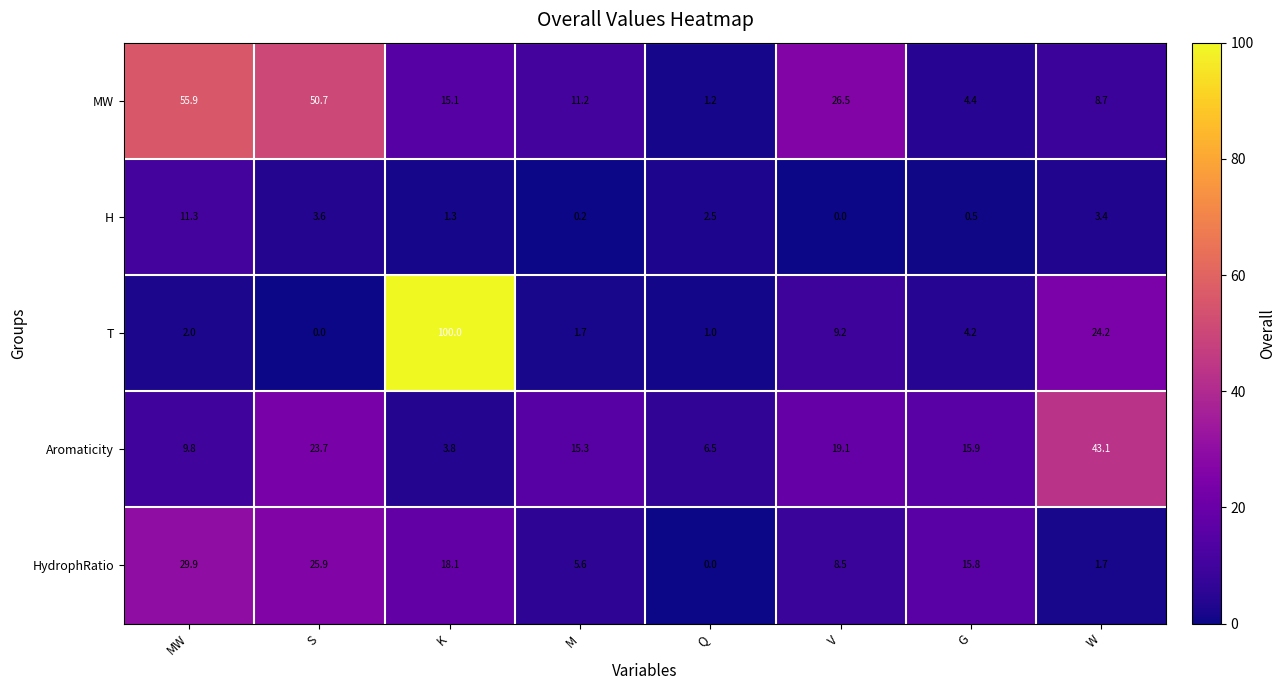

Which category has the highest value across all series?

K